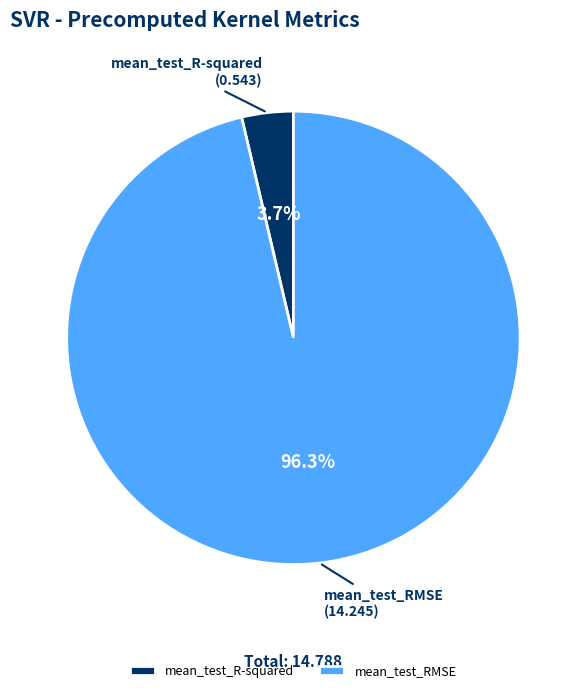

The mean_test_RMSE slice represents 96% of the pie. True or false?

True